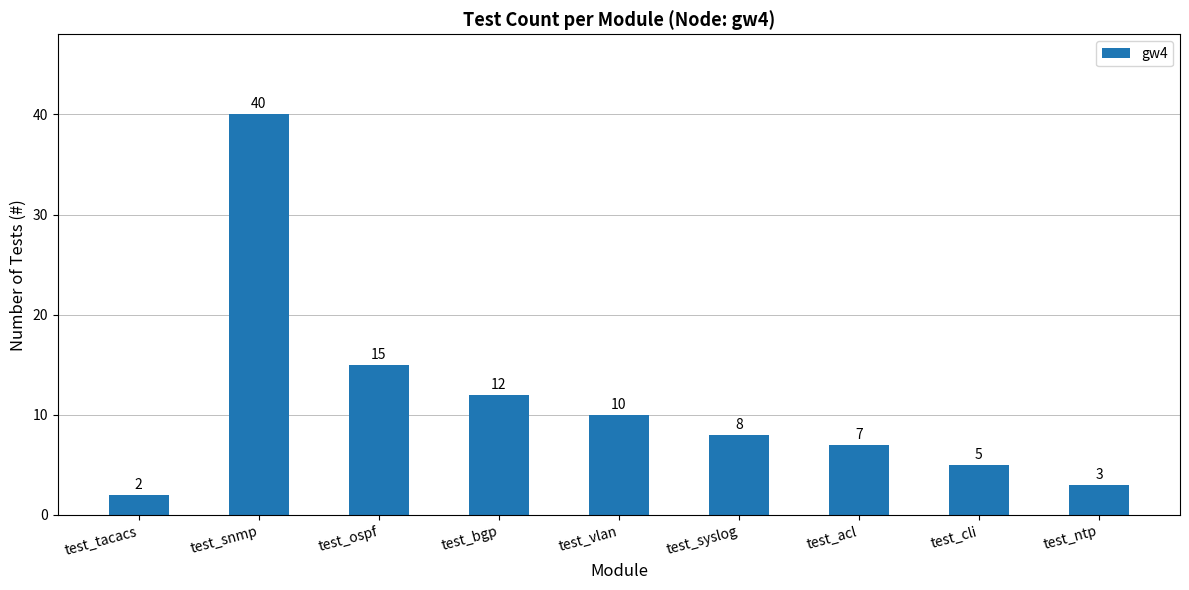

Reading left to right, transcribe all the data shown in this chart.

test_tacacs=2	test_snmp=40	test_ospf=15	test_bgp=12	test_vlan=10	test_syslog=8	test_acl=7	test_cli=5	test_ntp=3